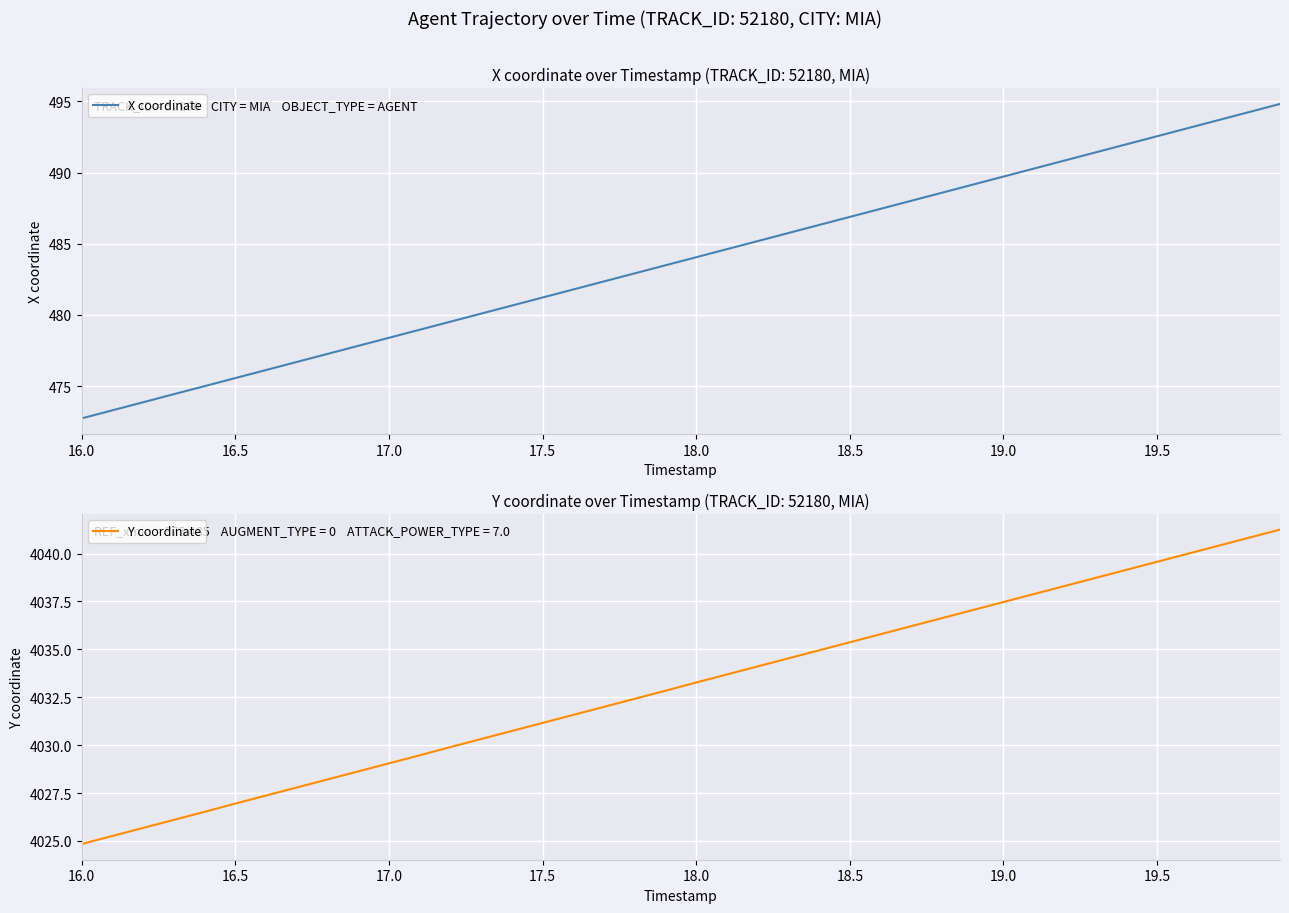

What is the highest value of the X coordinate series?

494.8